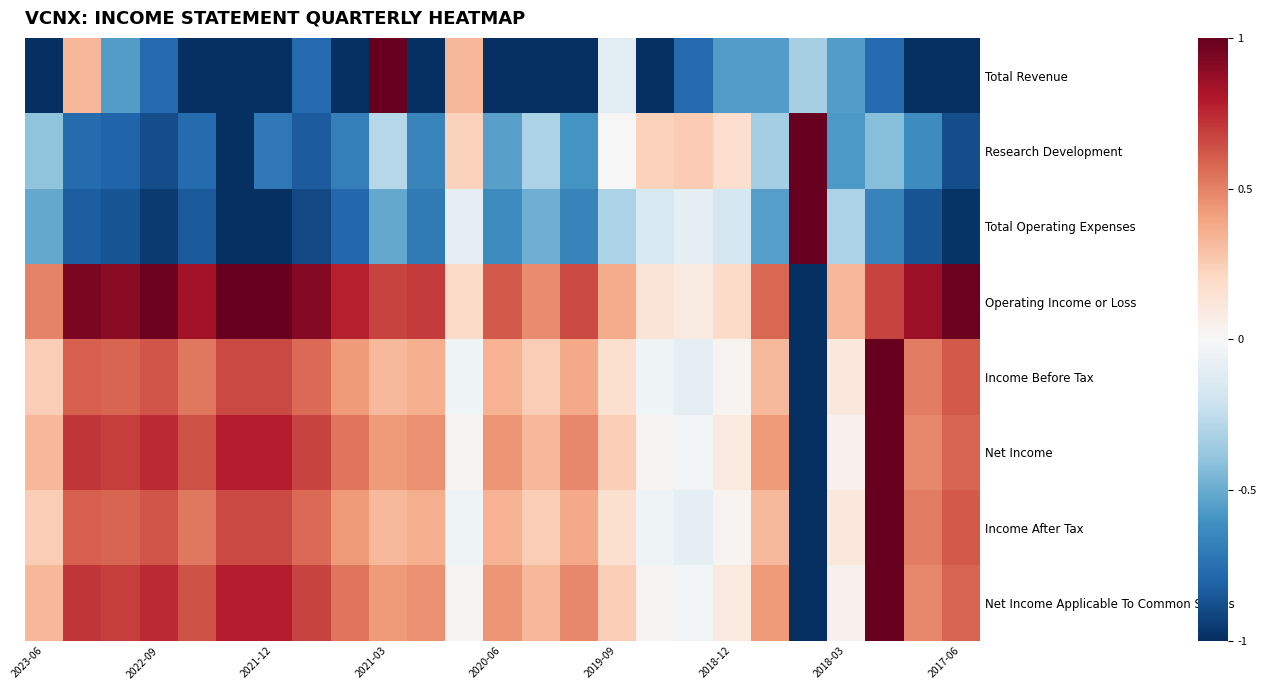

How many distinct data groups are displayed?

8